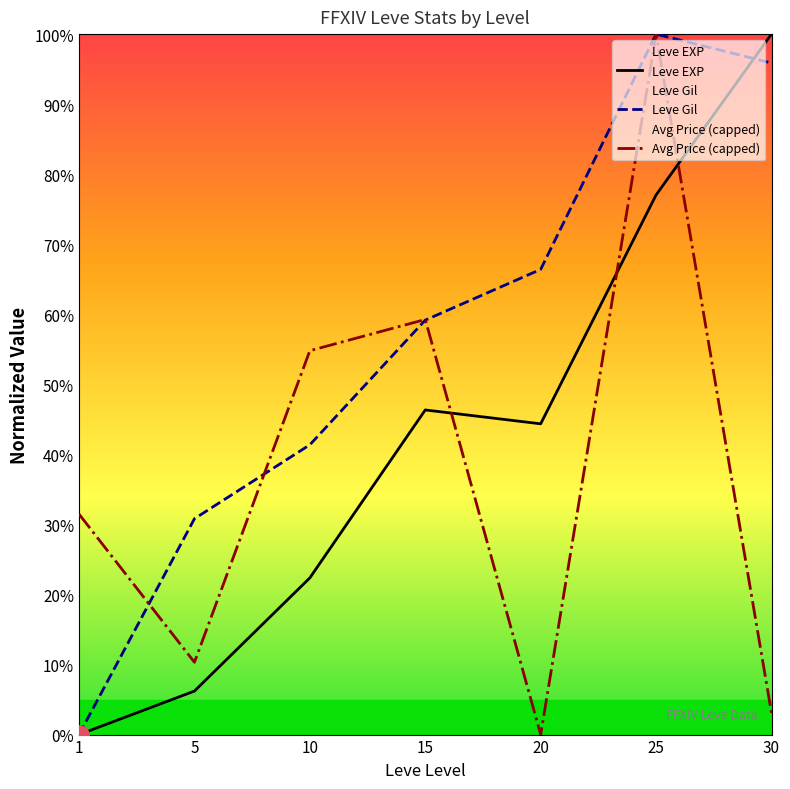

Which series changed the most between 10 and 25?

Leve Gil